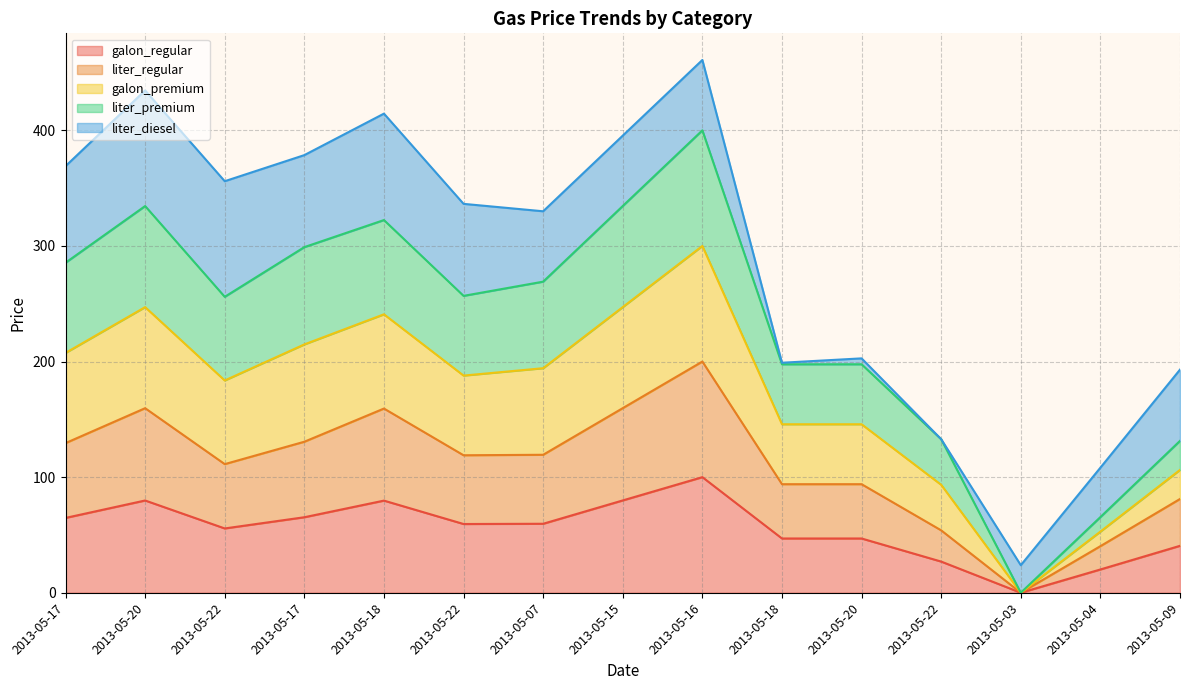

Does the chart display data point markers on the line(s)?

No